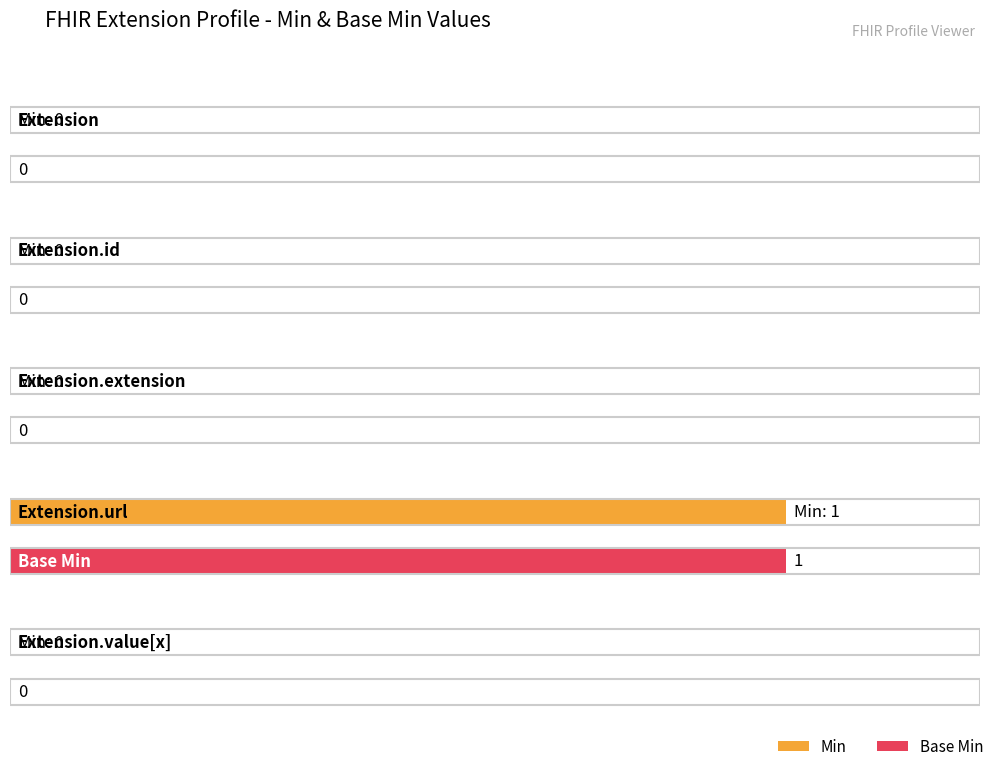

Count the Min values in the range 0 to 1.

5